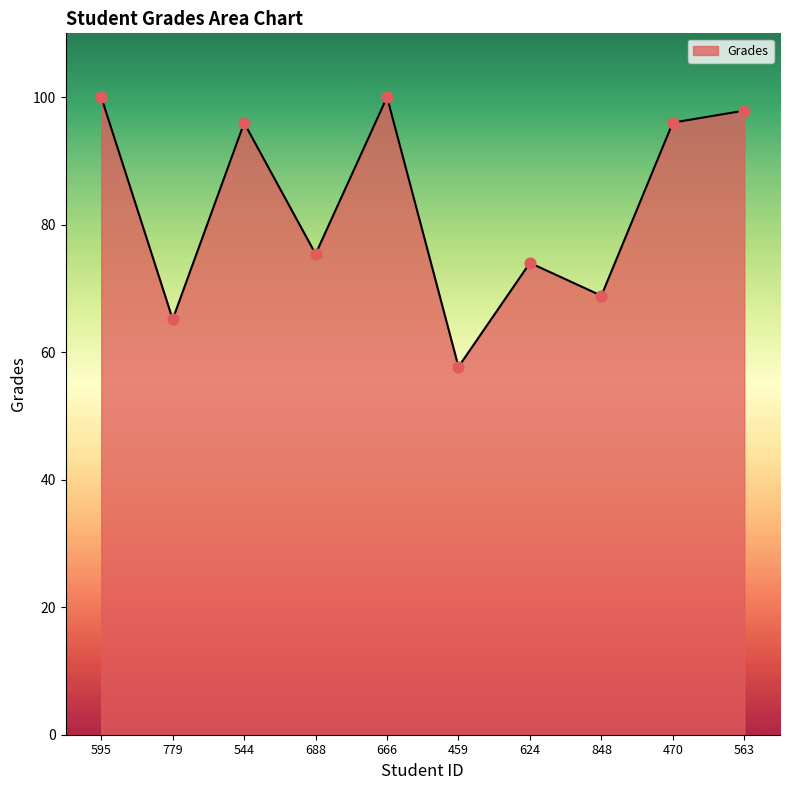

Approximately how many times larger is the value at 470 compared to 624?

1.3